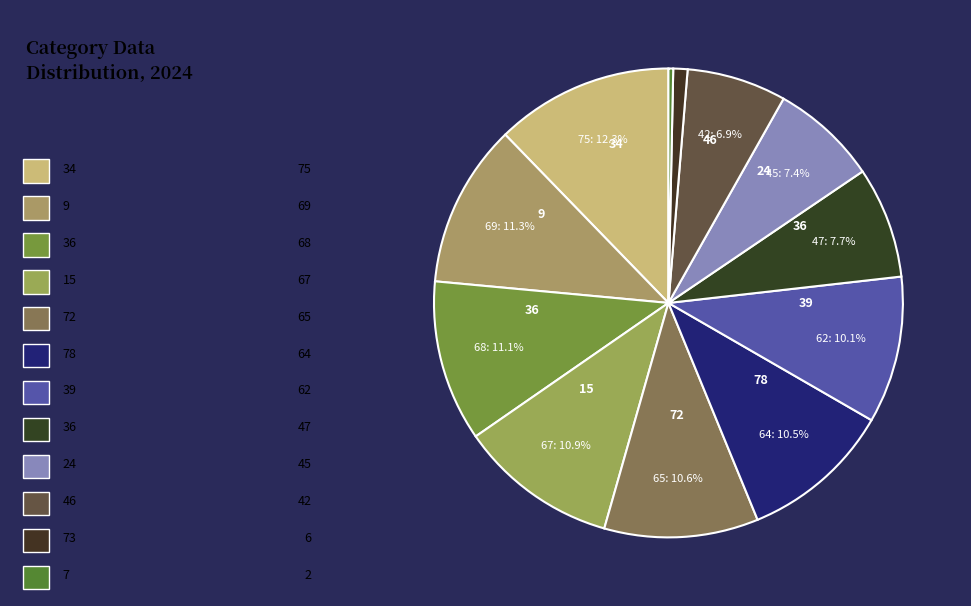

How many slices are in this pie chart?

12